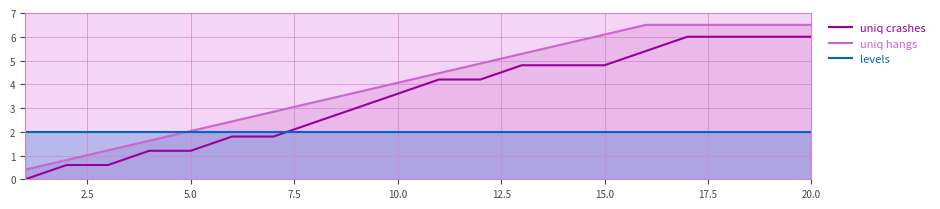

The uniq hangs series shows 7.3 at 10.0. True or false?

False